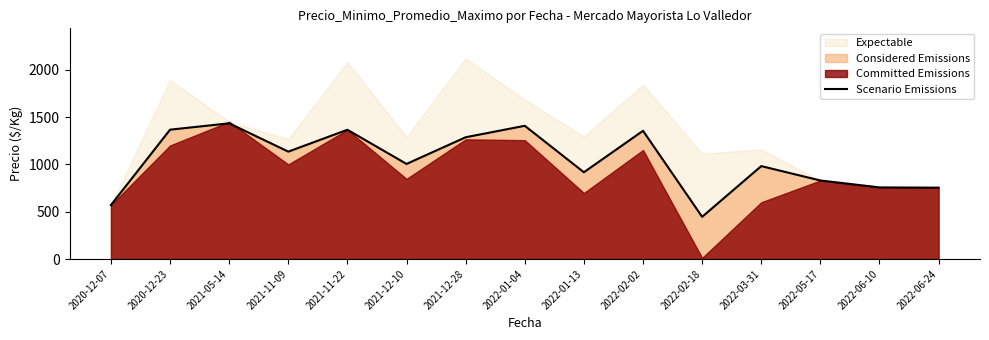

True or false: the data shows 1287 at 2021-12-28.

True